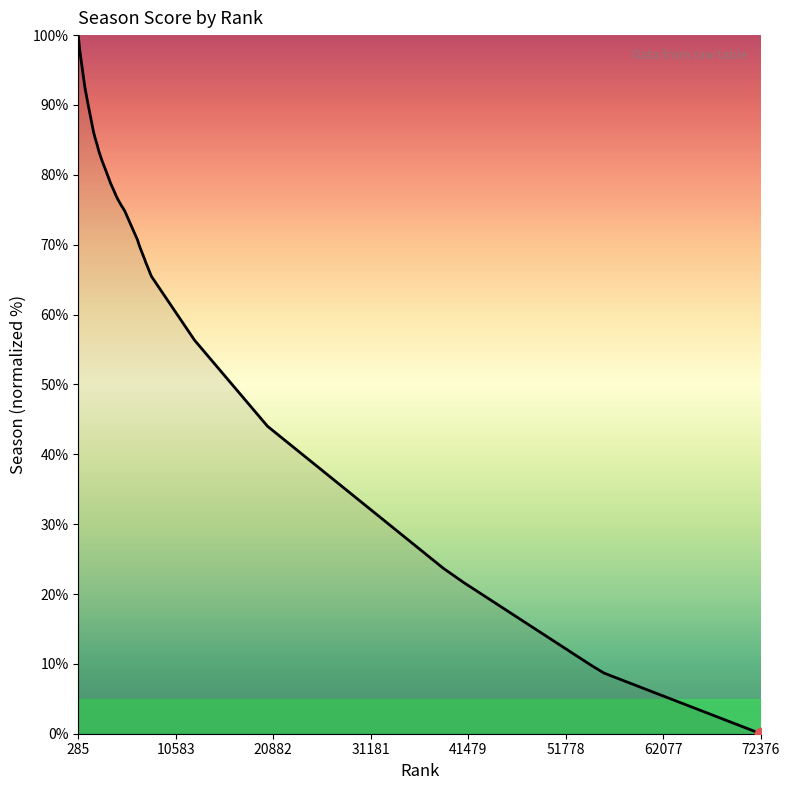

What is the difference between the maximum and minimum values?

100.0